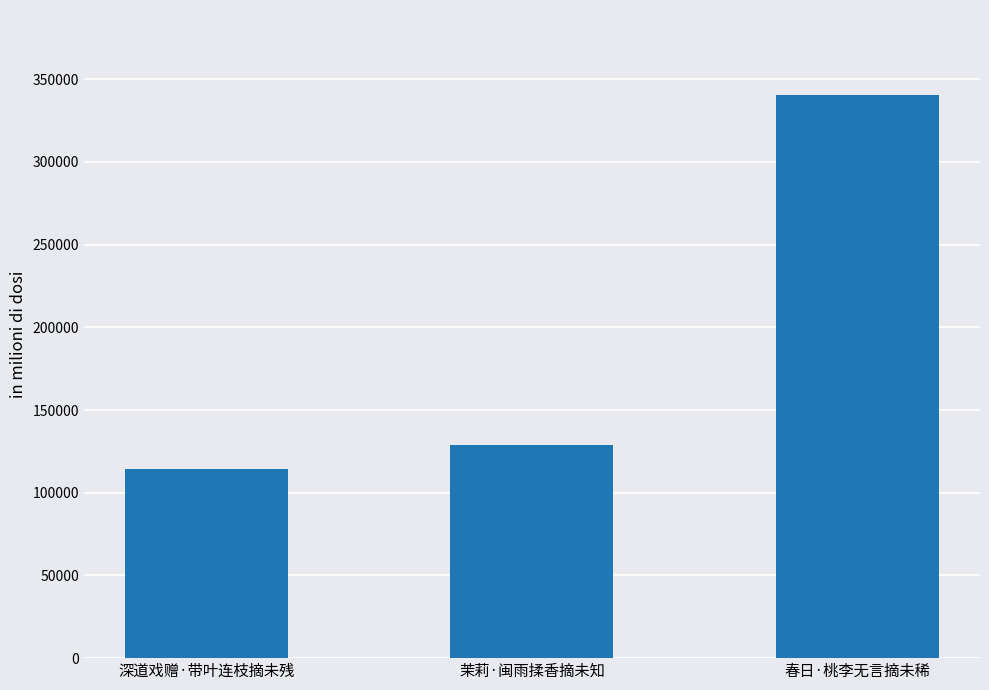

Which label corresponds to the largest value in the chart?

春日·桃李无言摘未稀